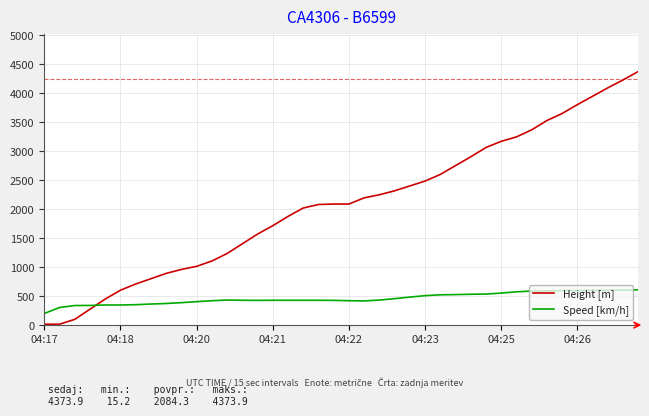

How many lines are shown in the chart?

2